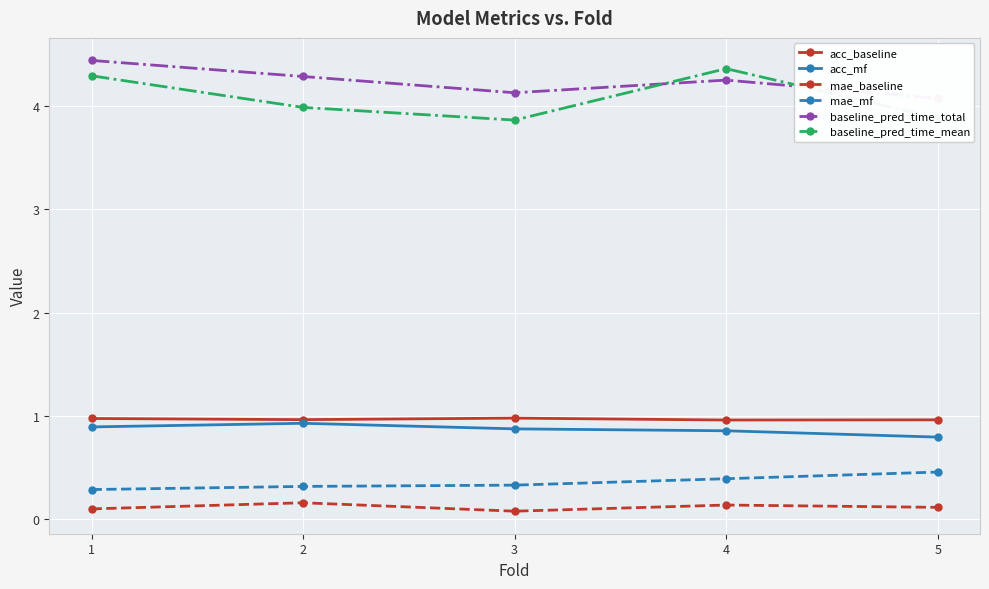

How many categories are shown in the chart?

5